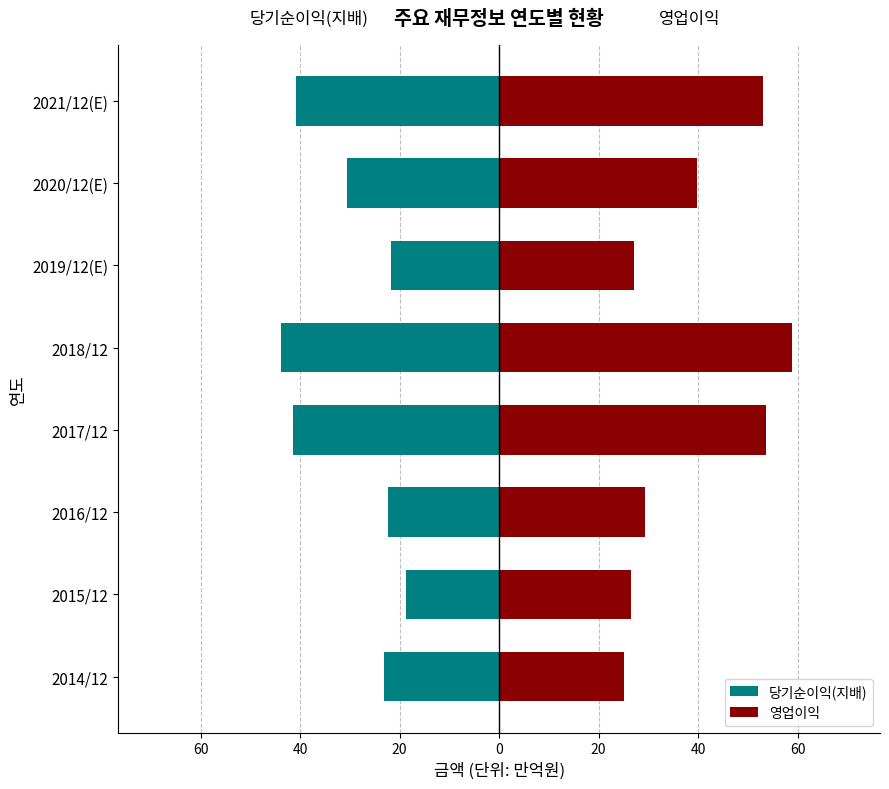

Which series has the largest range (max minus min)?

영업이익